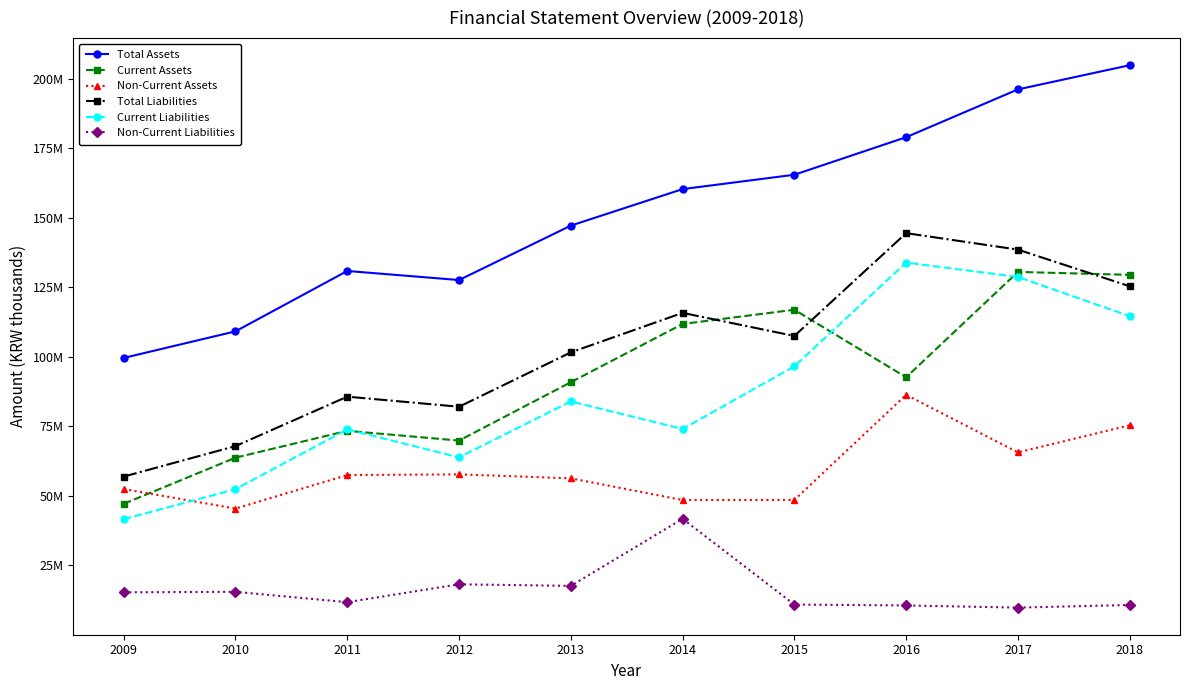

Is the value of Non-Current Liabilities at 2009 greater than the value of Total Assets at 2011?

No